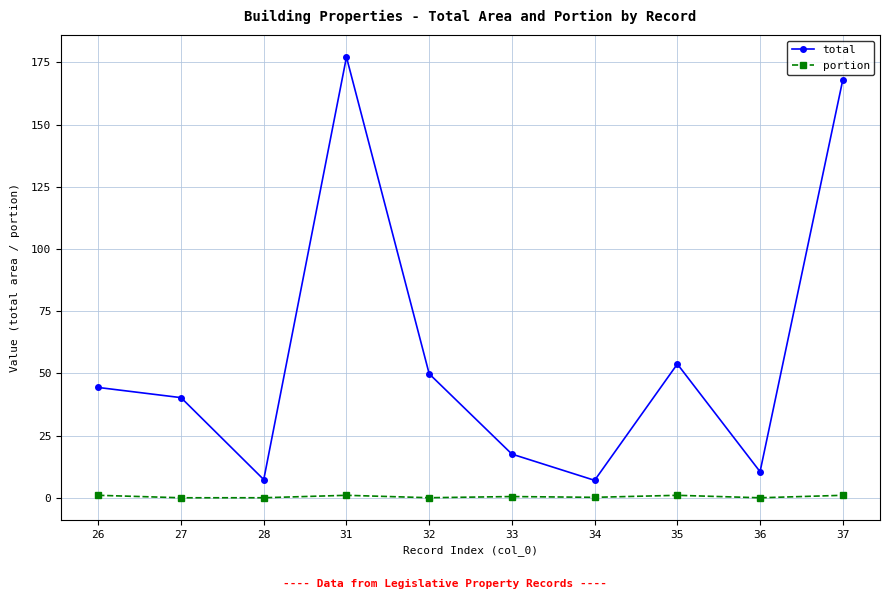

How many lines are shown in the chart?

2